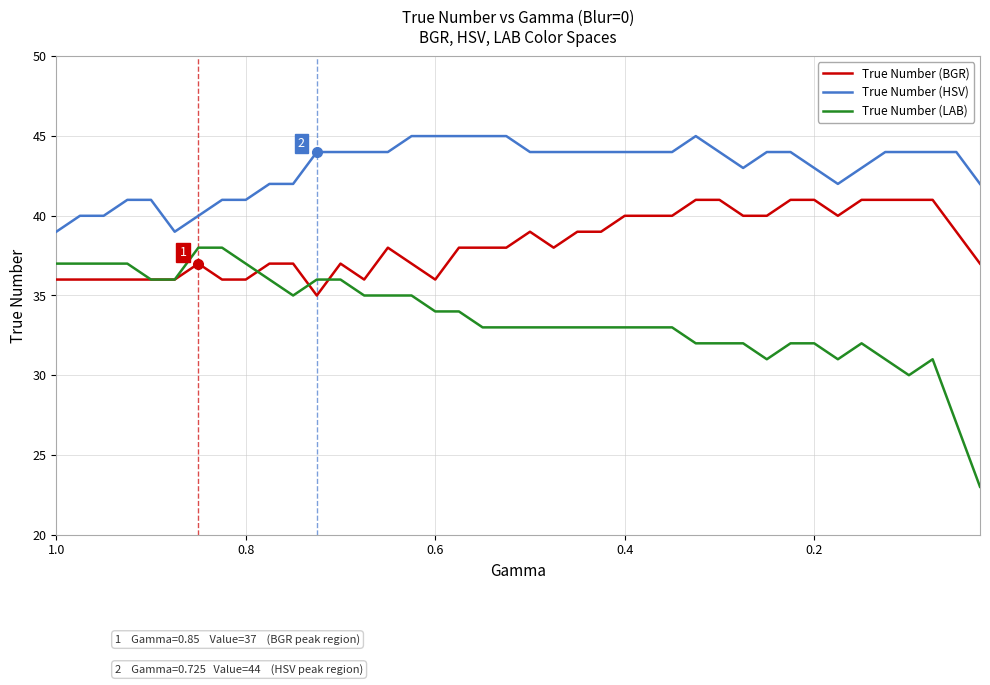

Where is the first local minimum for True Number (HSV)?

1.0